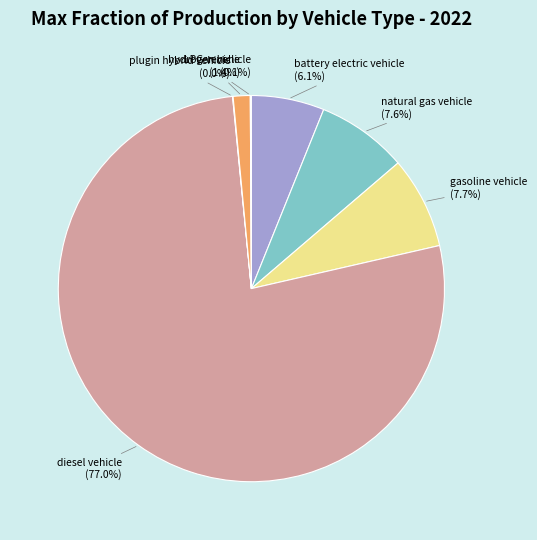

Is there any slice that represents more than half of the pie?

Yes